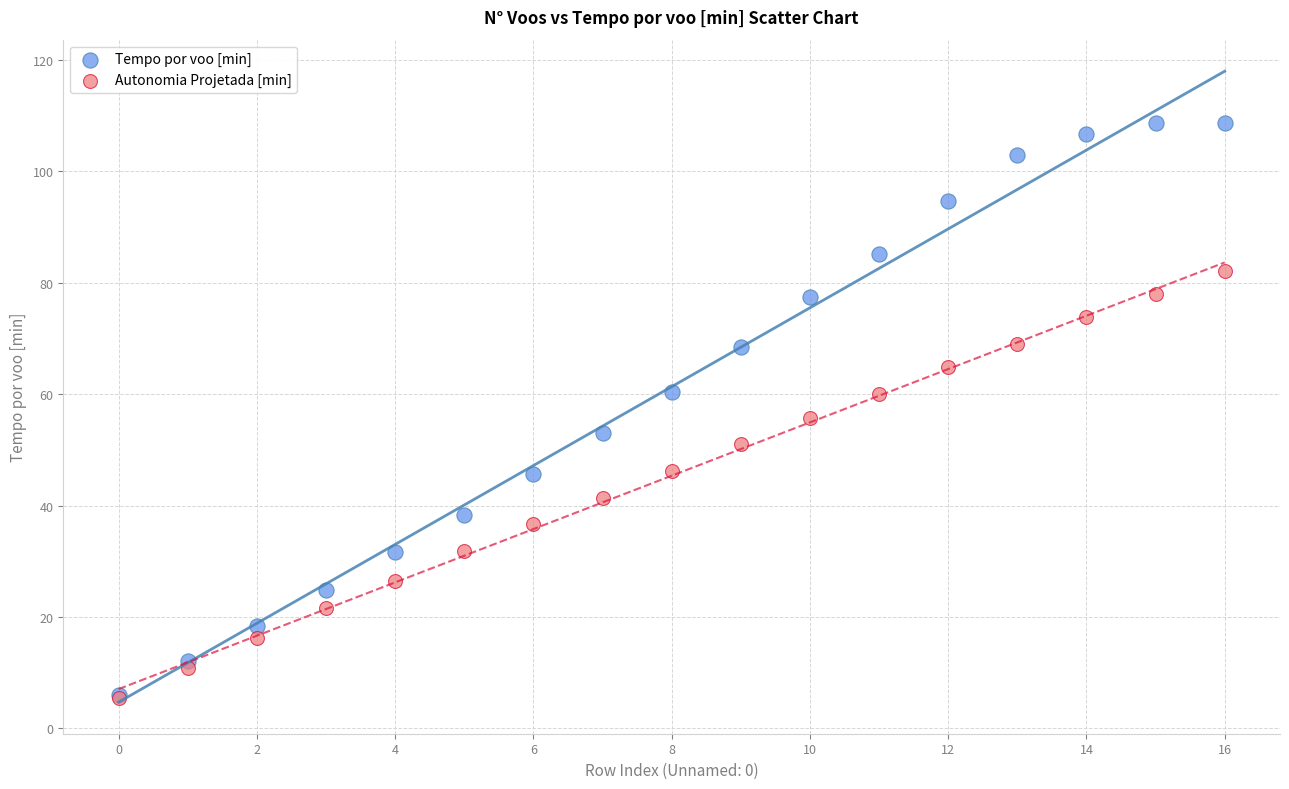

What are all the series names shown in the legend?

Tempo por voo [min], Autonomia Projetada [min]